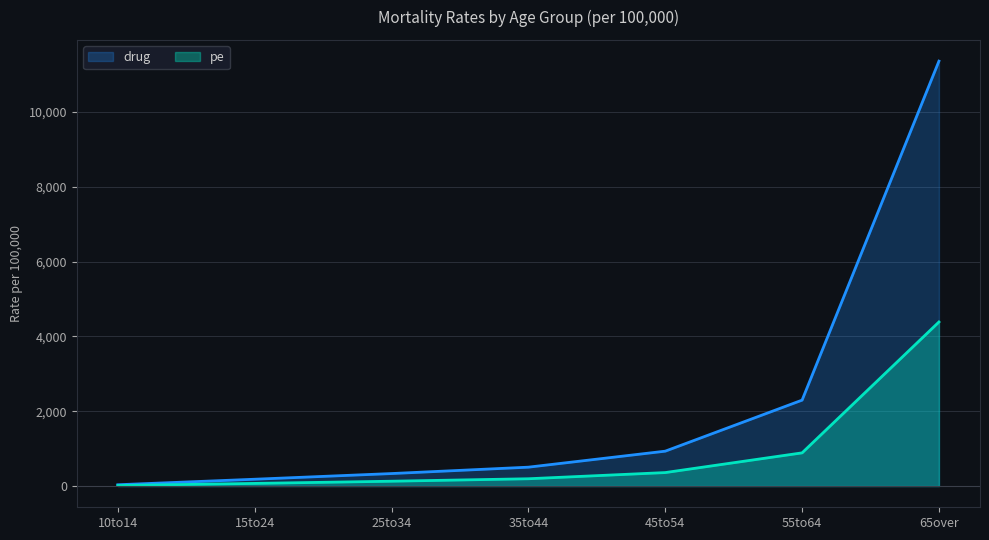

Where does the pe series first go above 194?

35to44